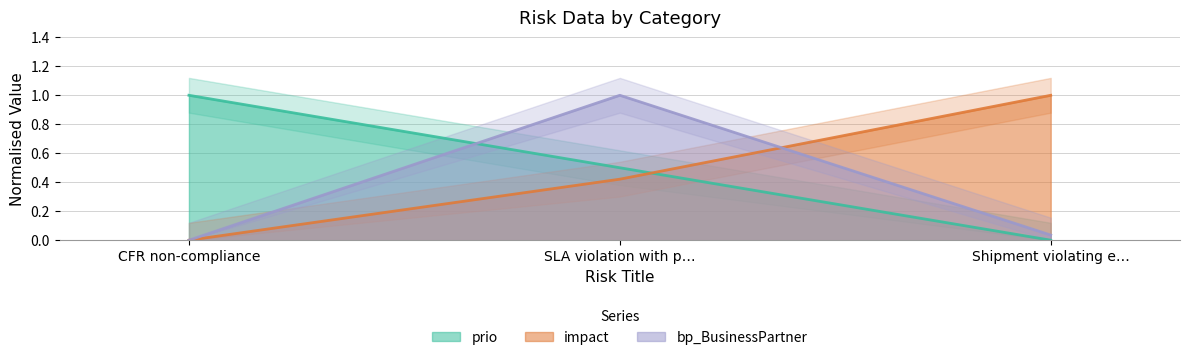

What is the maximum value for bp_BusinessPartner?

1.0